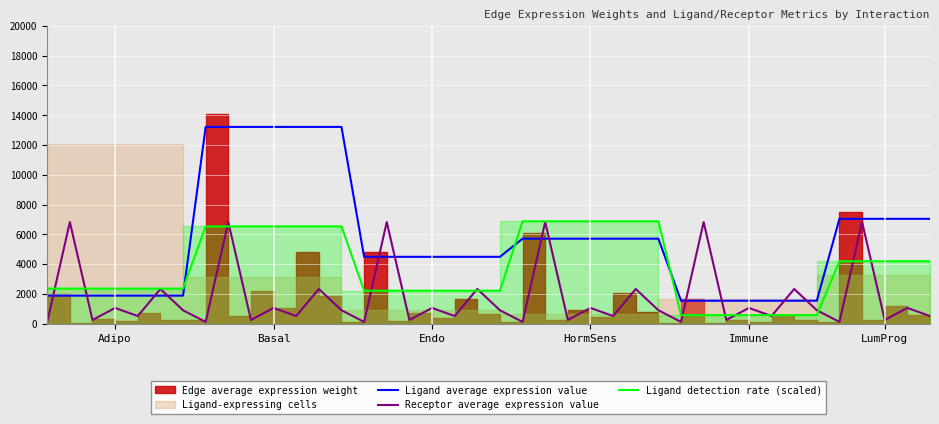

In Receptor average expression value, how many points are higher than both neighbors (excluding endpoints)?

17